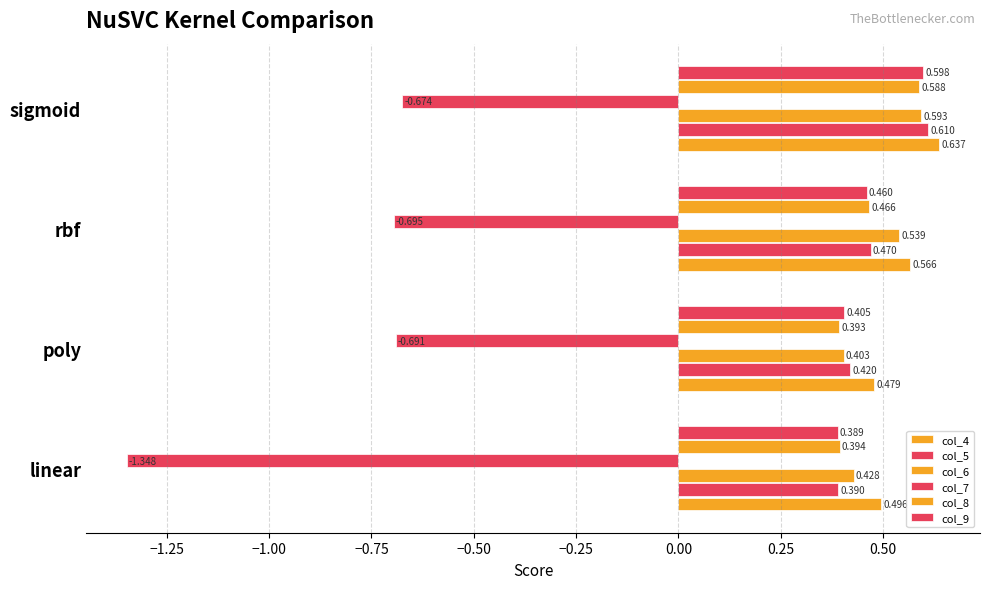

Reading left to right, extract all data points from this chart.

col_4: 0.5	0.5	0.6	0.6
col_5: 0.4	0.4	0.5	0.6
col_6: 0.4	0.4	0.5	0.6
col_7: -1.3	-0.7	-0.7	-0.7
col_8: 0.4	0.4	0.5	0.6
col_9: 0.4	0.4	0.5	0.6